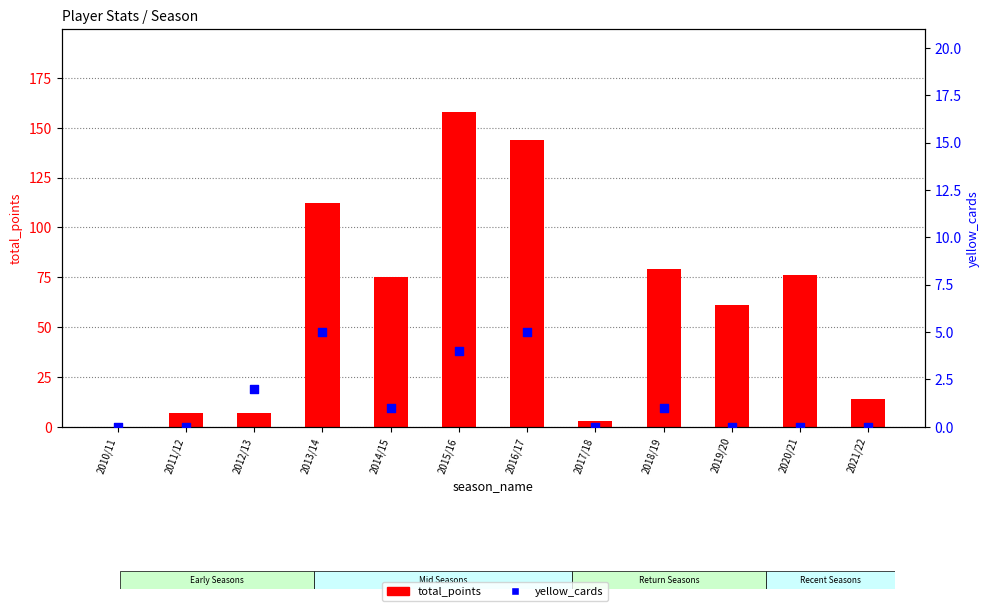

Is the value of total_points at 2020/21 greater than the value of yellow_cards at 2010/11?

Yes